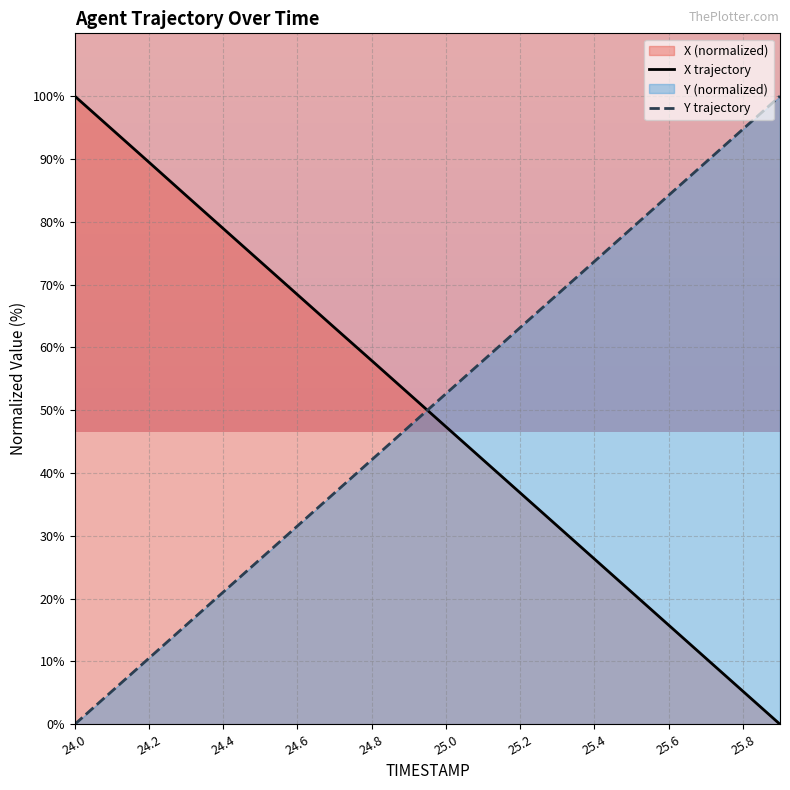

What is the value of the Y trajectory point at the 14th from the left?

68.4